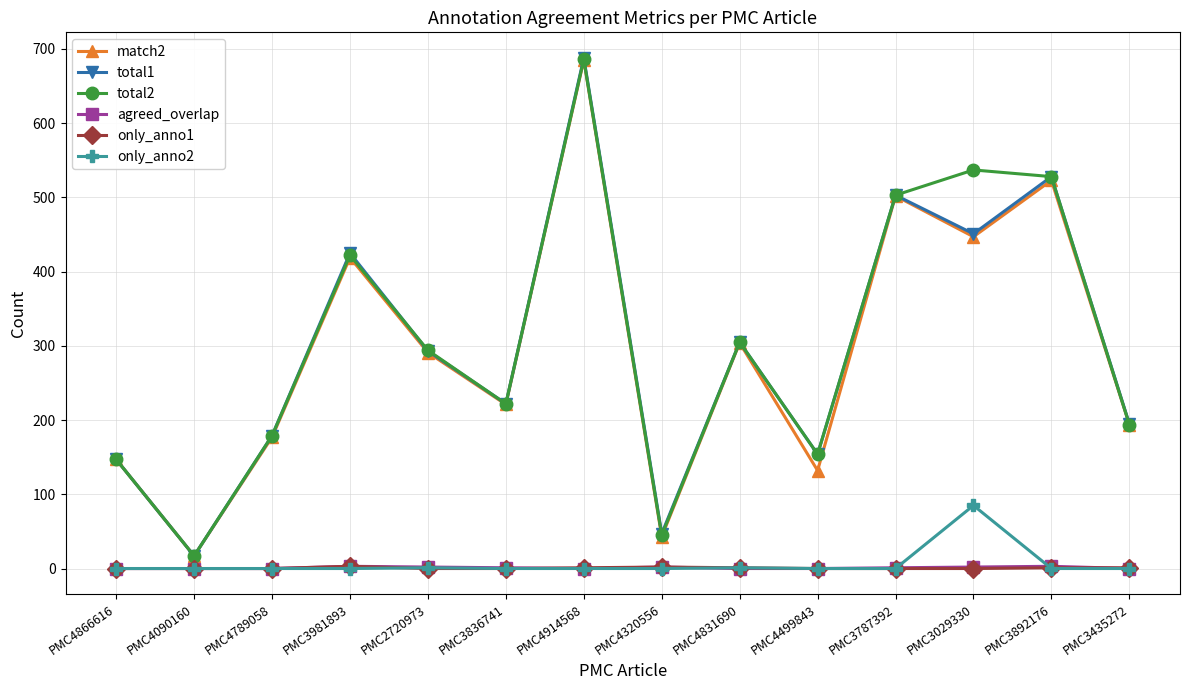

What is the total value across all series at PMC3836741?

666